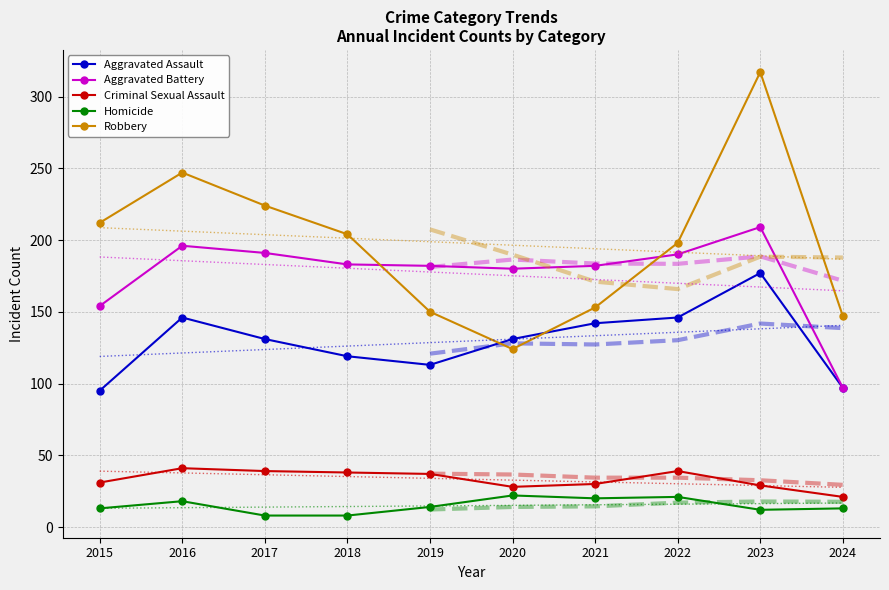

How many data points in Robbery are less than 204?

5